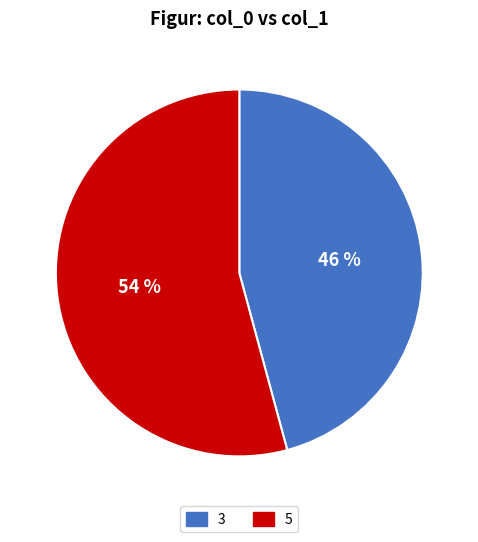

Between 5 and 3, which is larger?

5